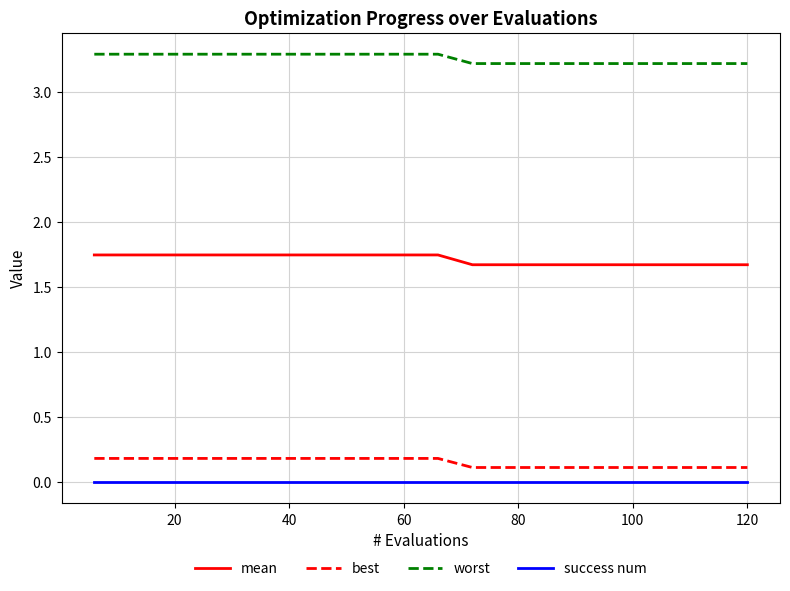

Rank the series by their maximum value, from highest to lowest.

worst, mean, best, success num